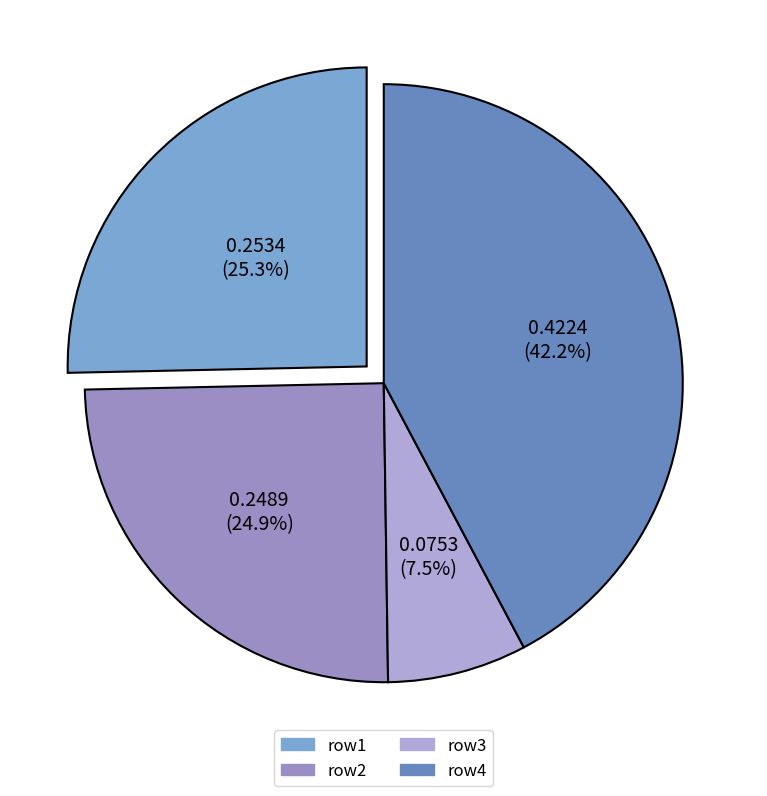

What is the largest slice in the pie chart?

row4